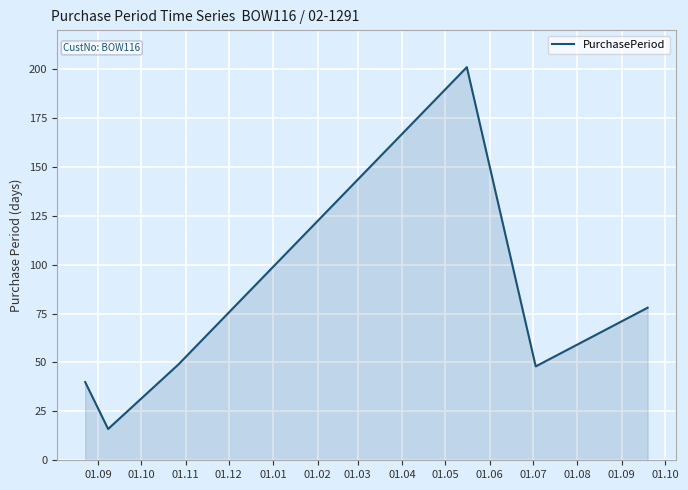

What is the smallest value displayed?

16